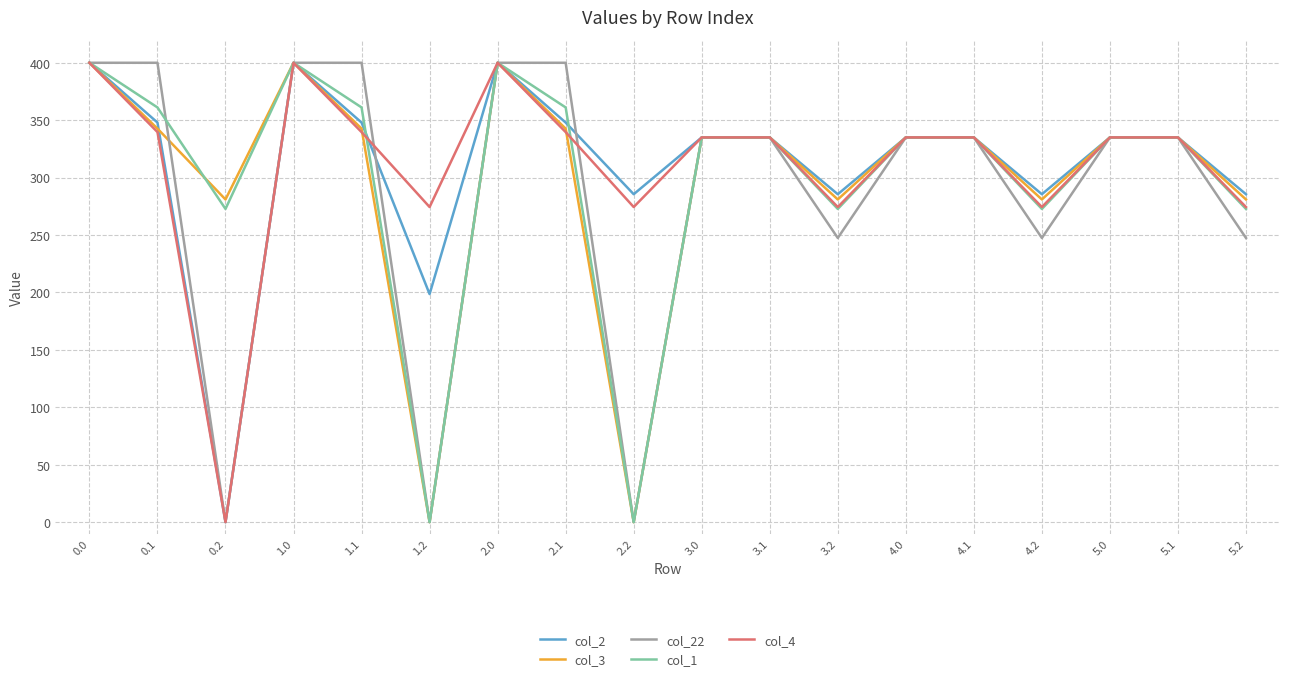

What is the approximate value of col_4 at 1.2?

274.4